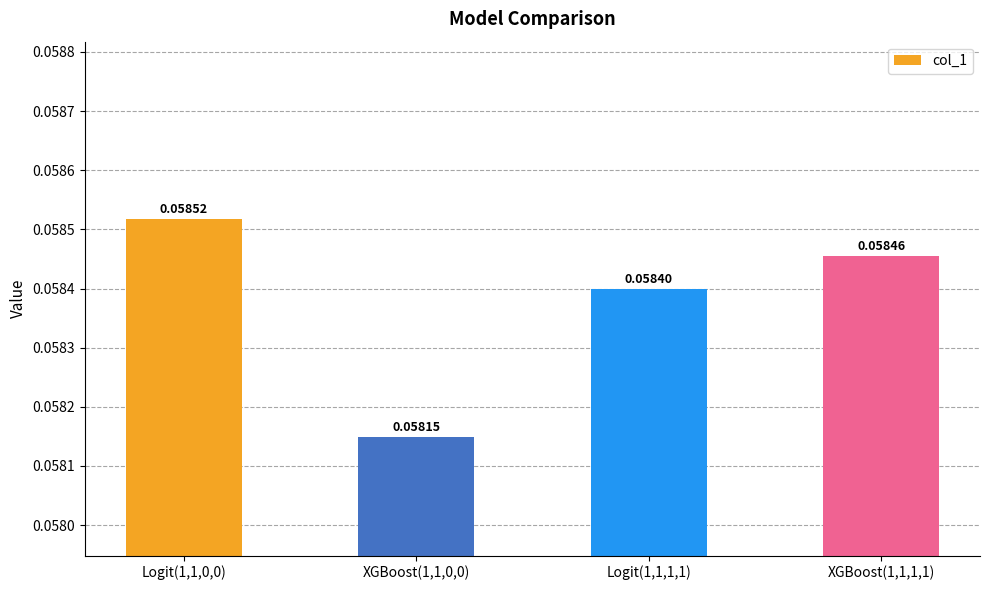

Between XGBoost(1,1,1,1) and XGBoost(1,1,0,0), which is larger?

XGBoost(1,1,1,1)